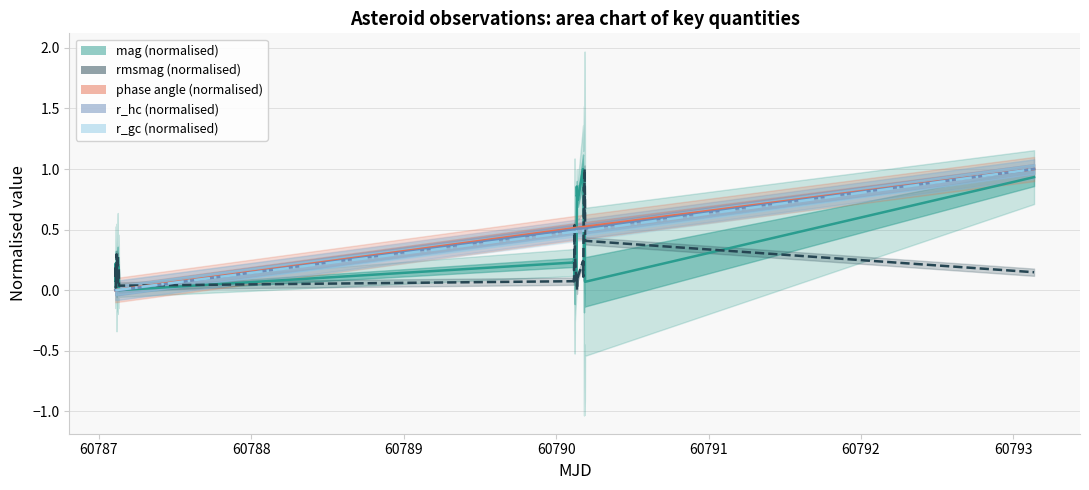

Does the chart display data point markers on the line(s)?

No